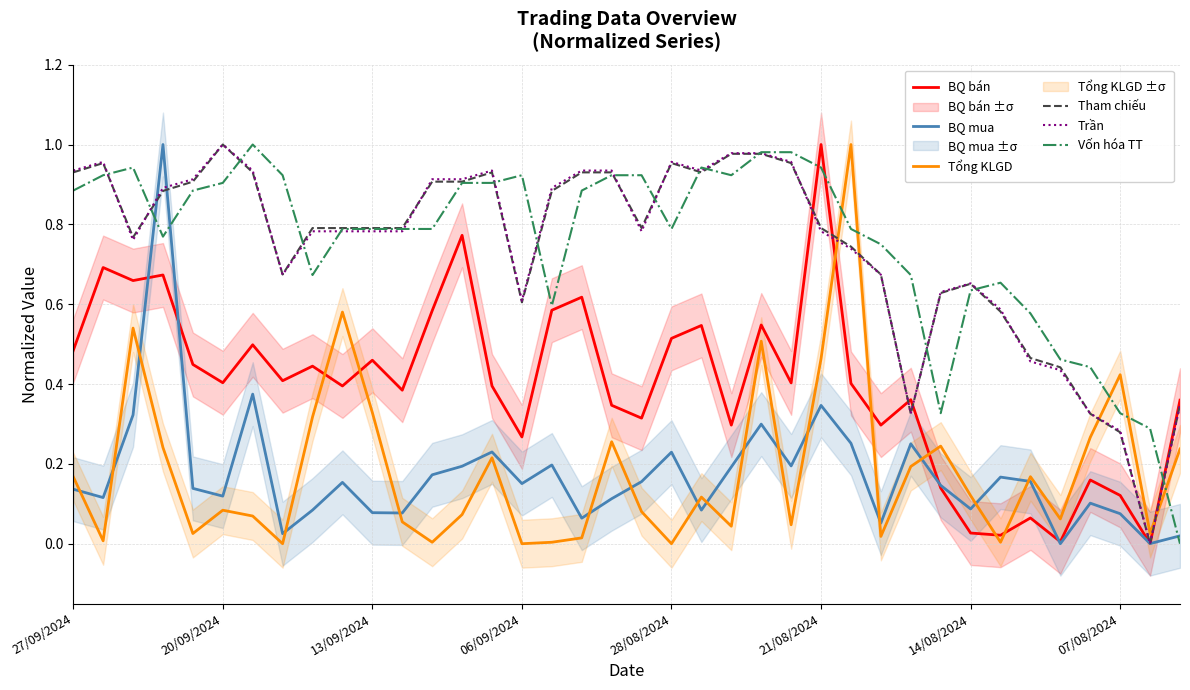

The value of BQ mua at 07/08/2024 is 0.0. True or false?

False